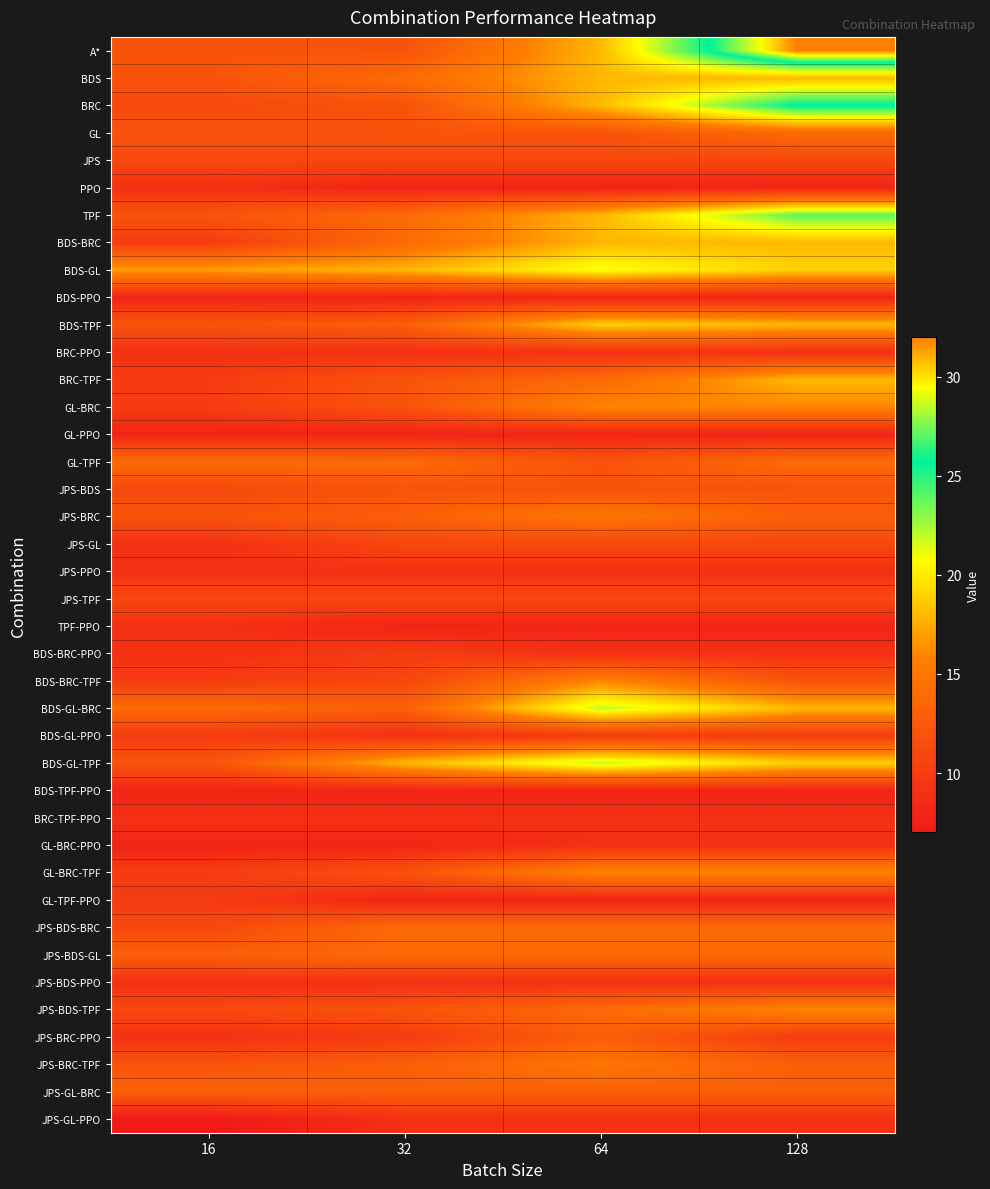

List the series in order of their peak value, highest first.

A*, BRC, TPF, BDS-GL-BRC, BDS-GL-TPF, BDS-GL, BDS-TPF, BDS, BDS-BRC, BRC-TPF, GL-BRC, BDS-BRC-TPF, GL-BRC-TPF, JPS-BDS-TPF, JPS-BRC, JPS-BRC-TPF, GL, GL-TPF, JPS-BDS-BRC, JPS-BDS-GL, JPS-BRC-PPO, JPS-GL-BRC, JPS-BDS, JPS, JPS-GL, JPS-TPF, BDS-BRC-PPO, BDS-GL-PPO, GL-TPF-PPO, PPO, BRC-PPO, JPS-PPO, TPF-PPO, BRC-TPF-PPO, GL-BRC-PPO, JPS-BDS-PPO, JPS-GL-PPO, BDS-PPO, GL-PPO, BDS-TPF-PPO